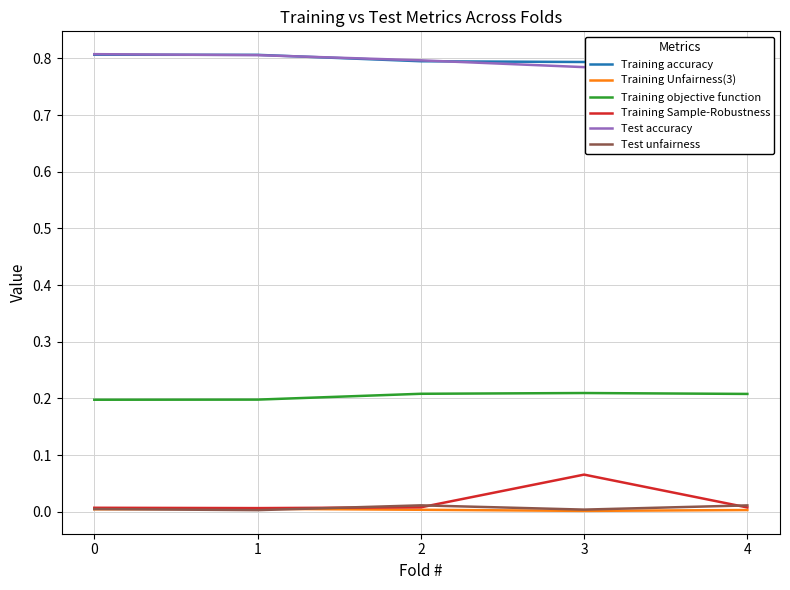

How many series are shown in this chart?

6